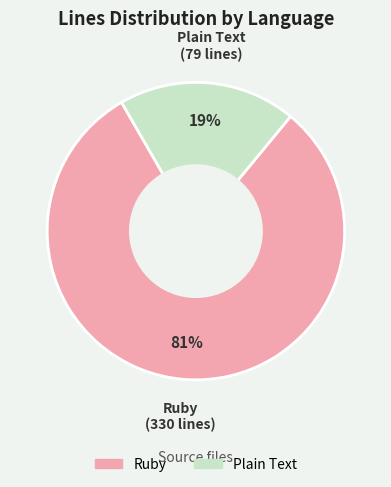

True or false: Plain Text accounts for 19% of the total.

True